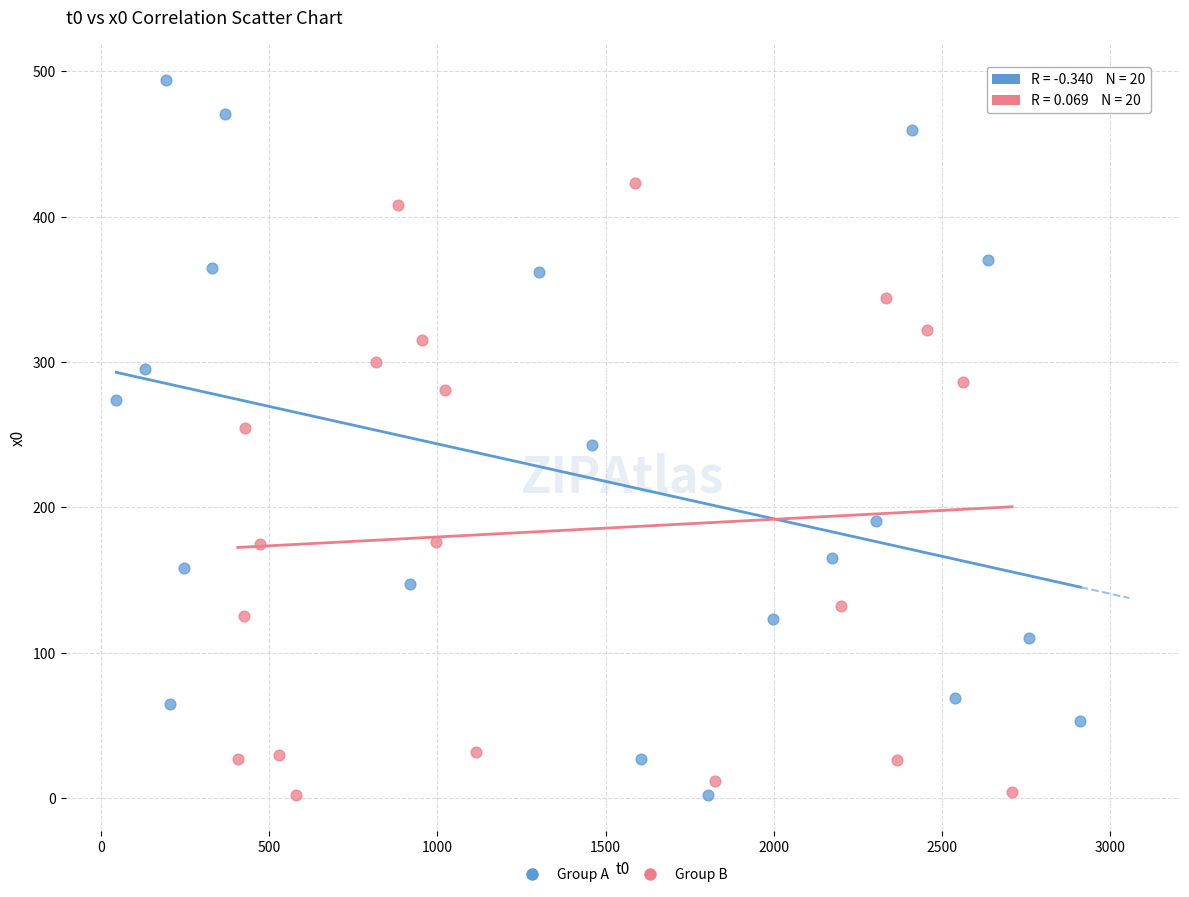

Which series has the widest spread of Y values?

Group A